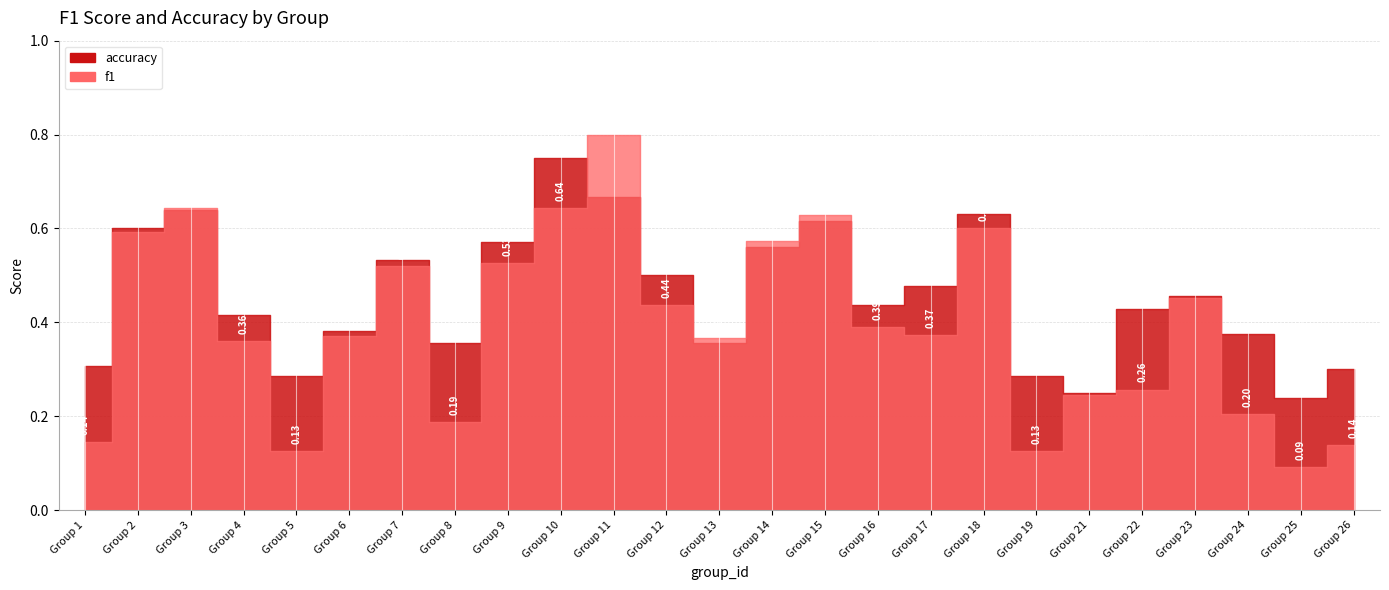

List the series in order of their overall mean, highest first.

accuracy, f1